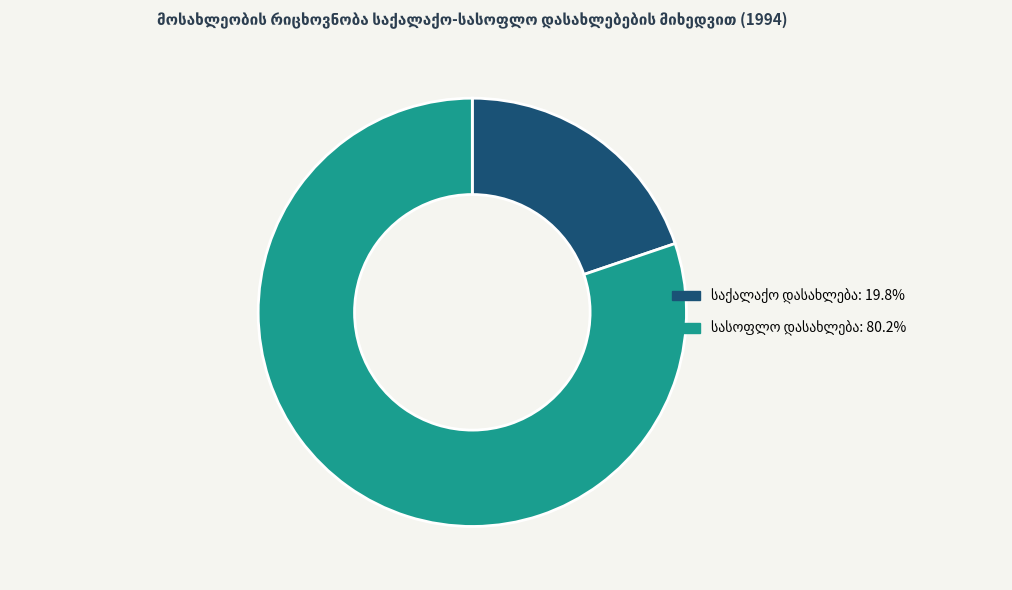

Does any single category account for the majority?

Yes